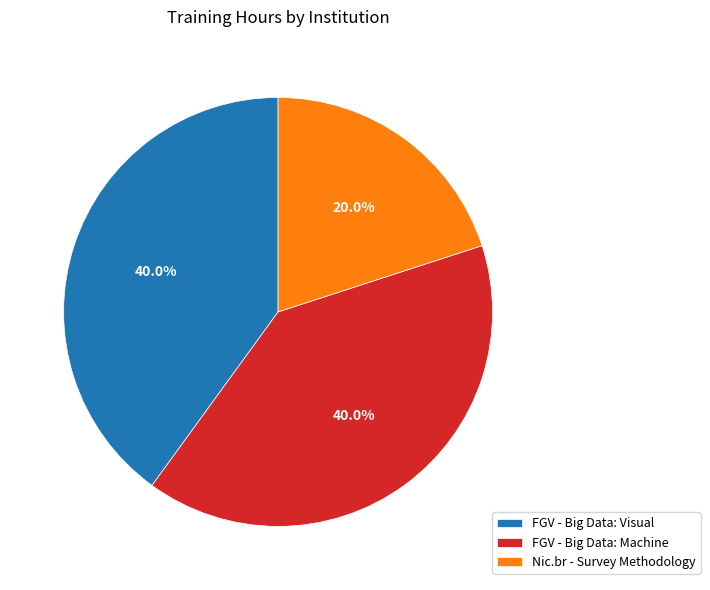

Does any single category account for the majority?

No